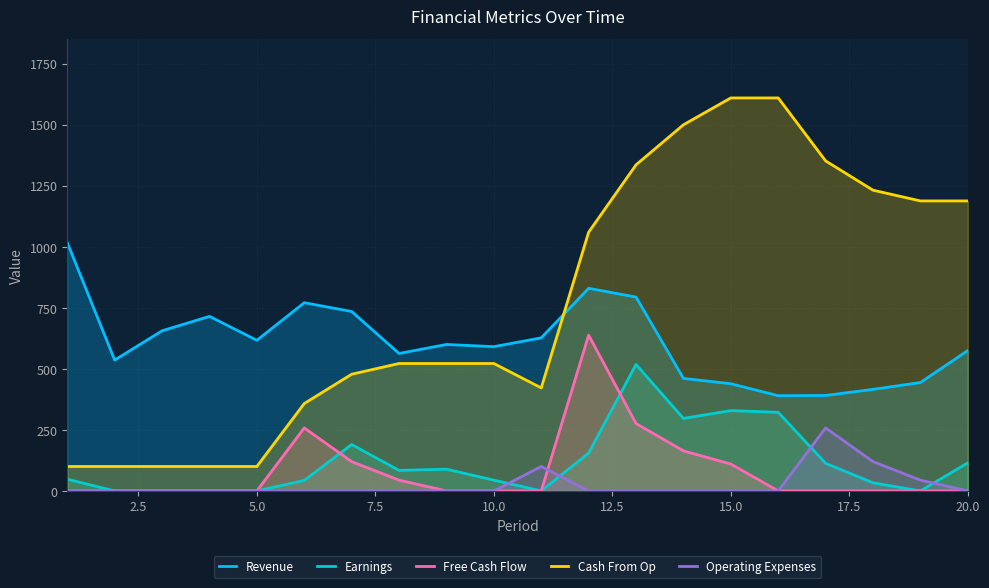

Which series has the widest spread of values?

Cash From Op